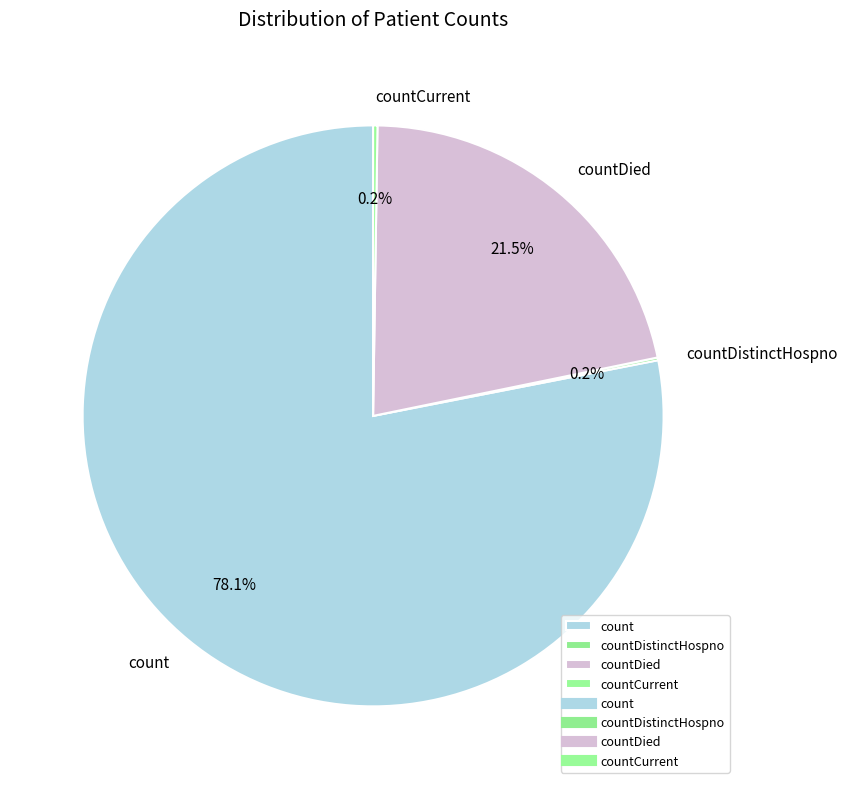

What is the majority slice?

count